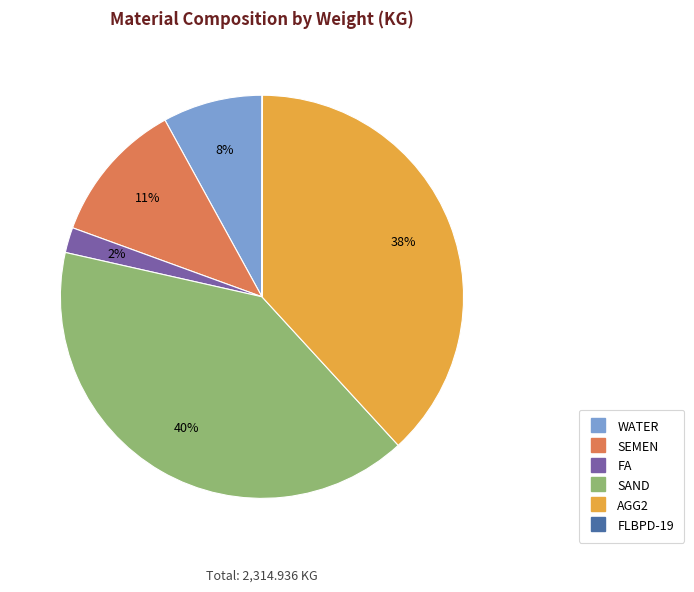

To the nearest percent, what is the difference between the SAND and AGG2 slice percentages?

2%